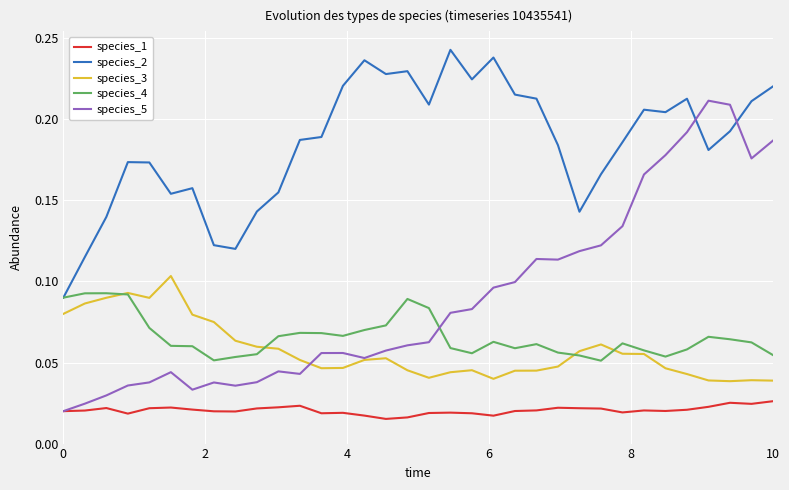

True or false: species_3 and species_1 intersect in this chart.

False